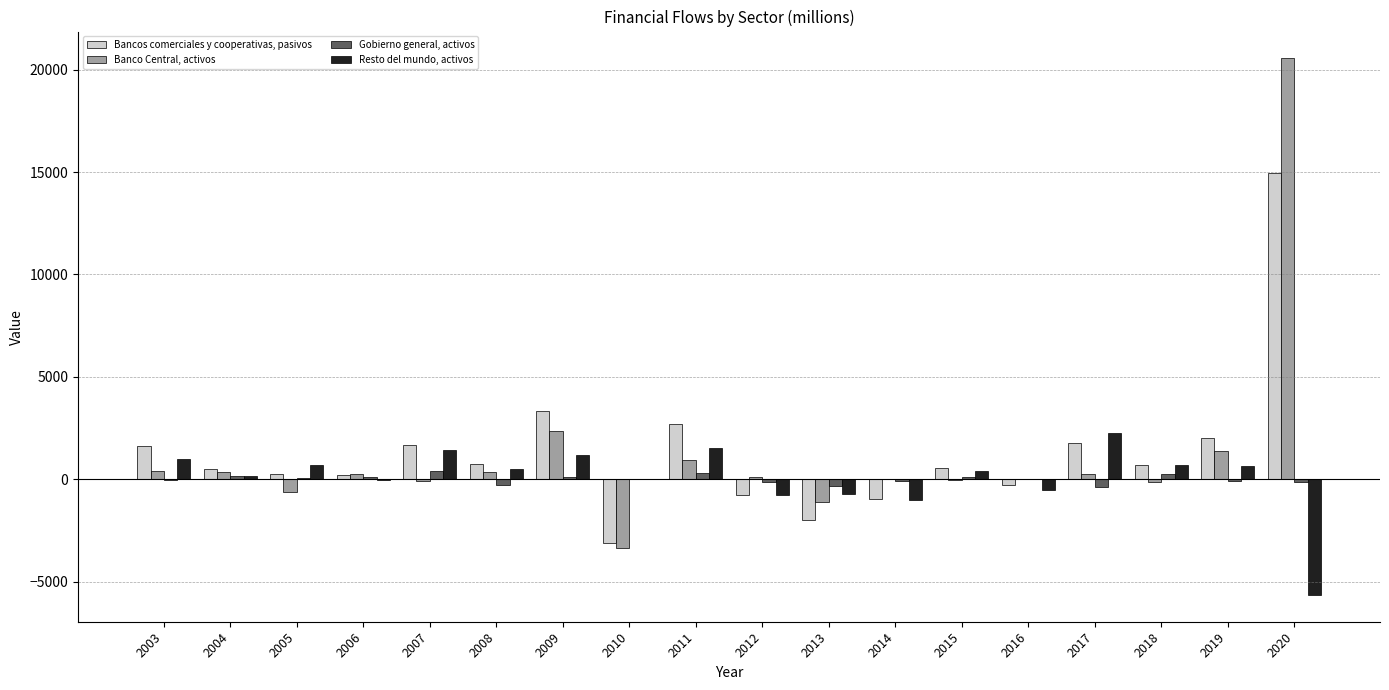

Is it true that Gobierno general, activos equals -305 at 2013?

True